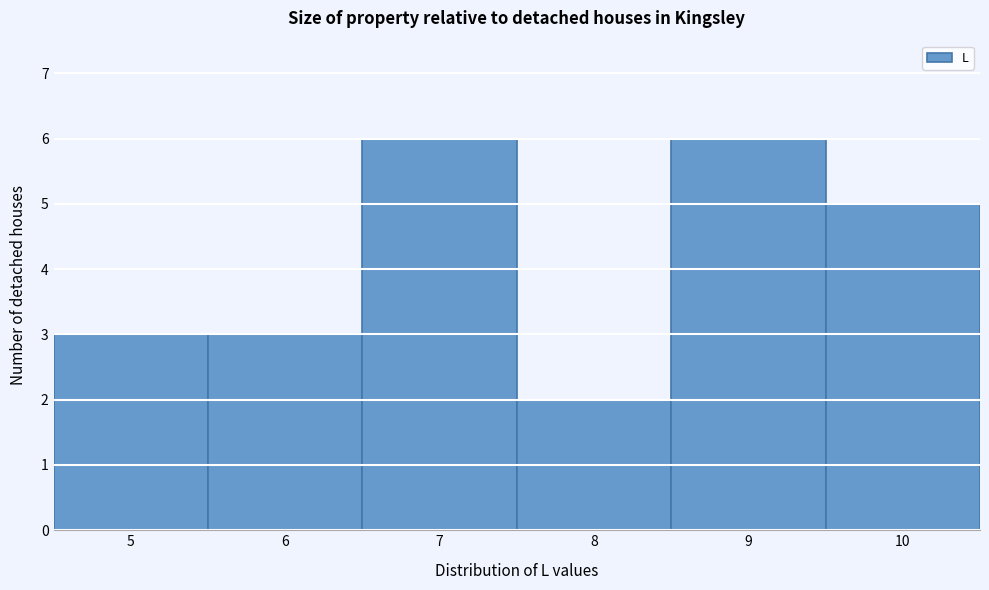

Reading left to right, list every bar in this chart as the range it spans on the x-axis followed by its height. The values are not printed on the chart, so give them approximately, as read against the axis.

4.5 to 5.5: 3
5.5 to 6.5: 3
6.5 to 7.5: 6
7.5 to 8.5: 2
8.5 to 9.5: 6
9.5 to 10.5: 5